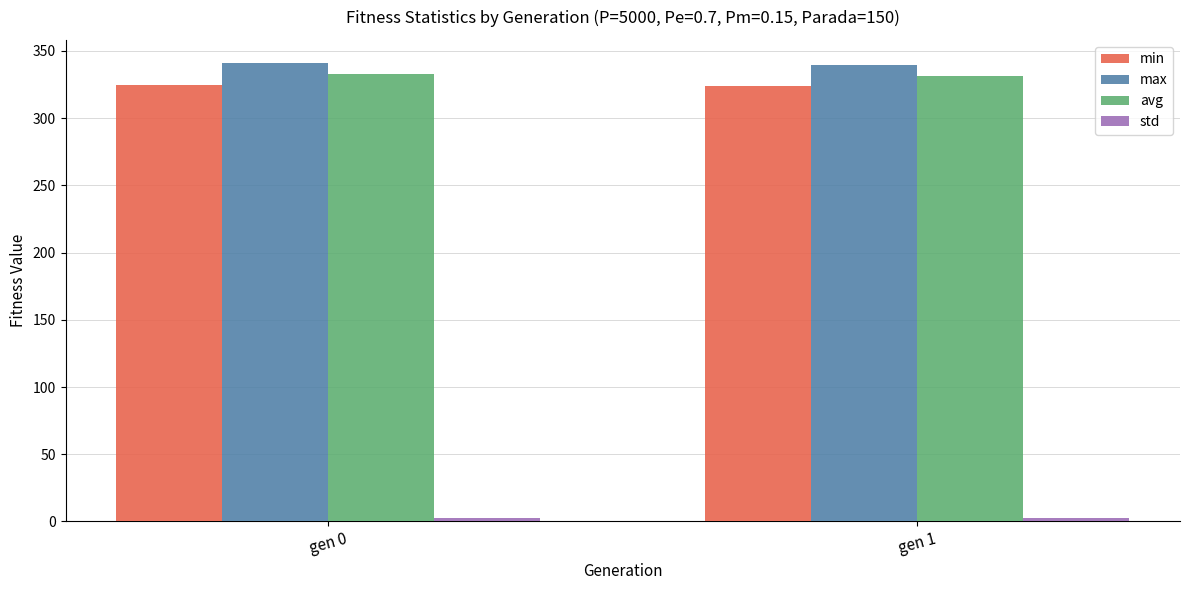

What is the value of the max bar at the 1st from the left?

341.2